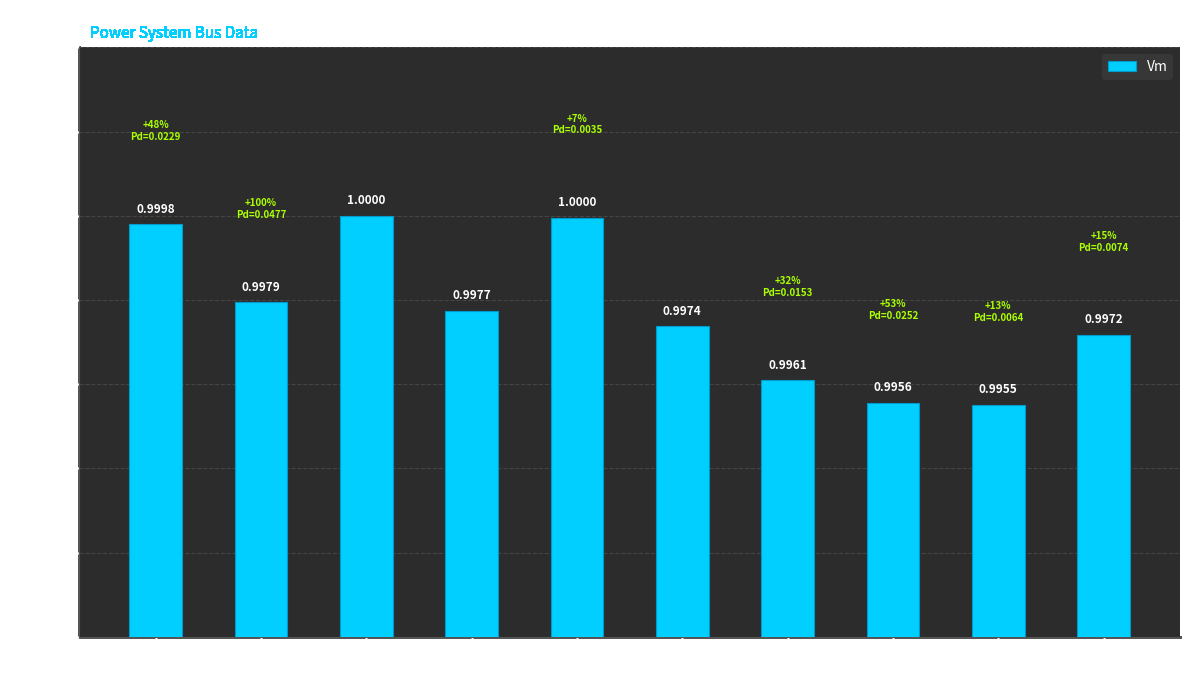

What position from the left is Bus 7?

7